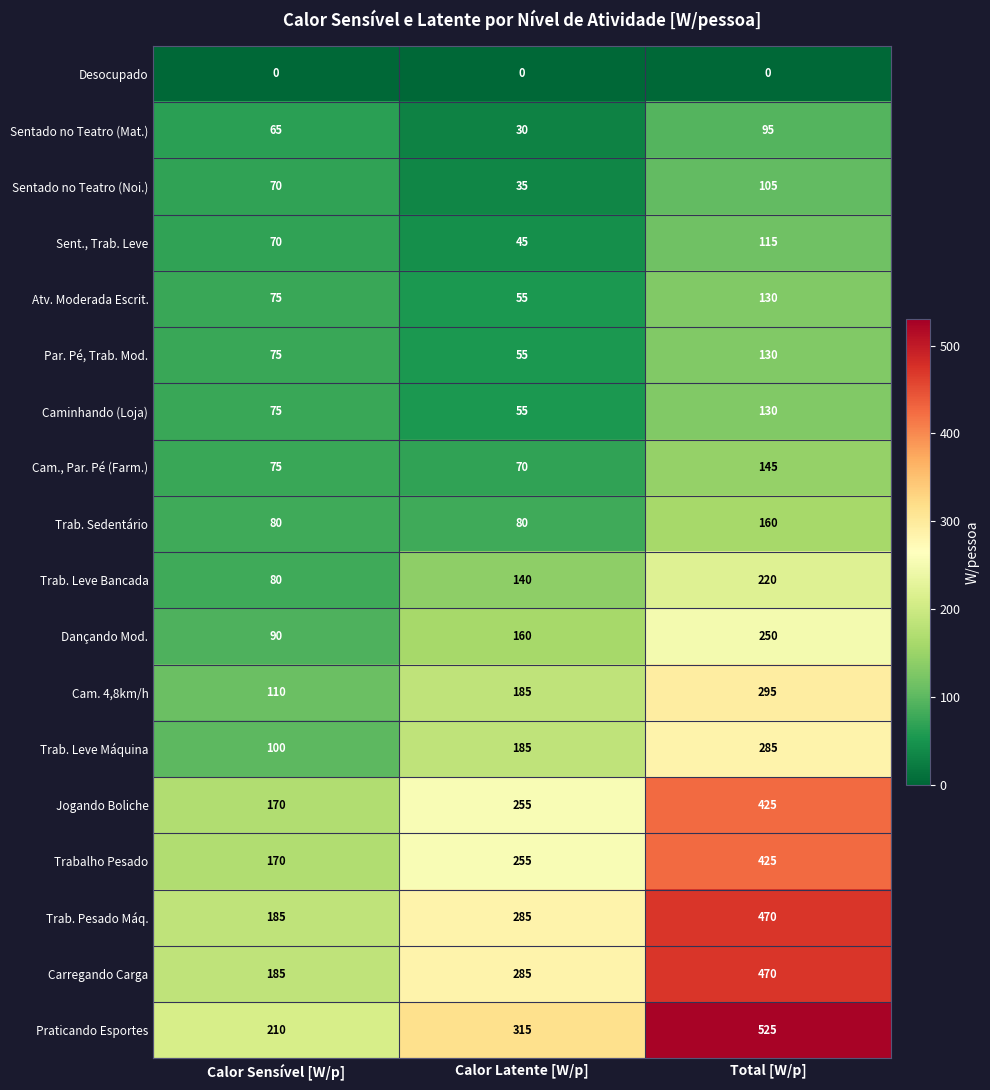

How many series are shown in this chart?

18